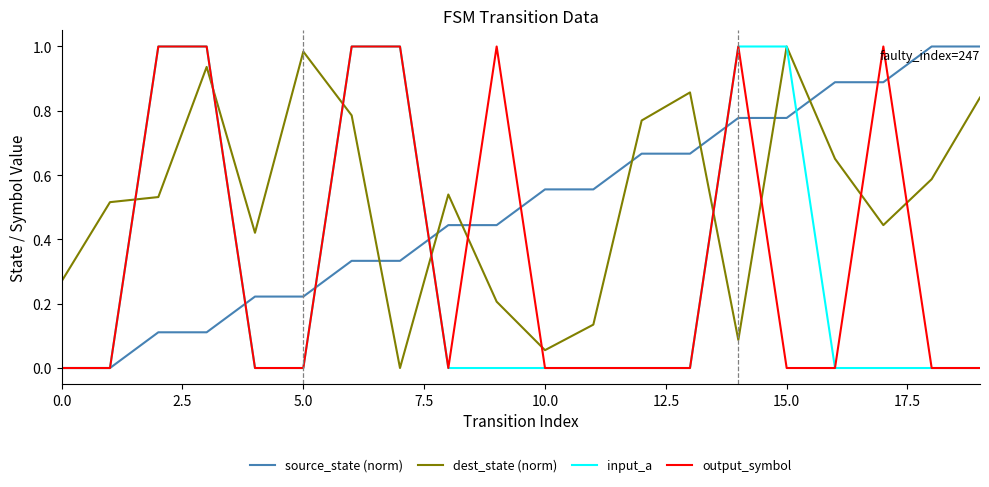

True or false: output_symbol and dest_state (norm) cross at least once.

True